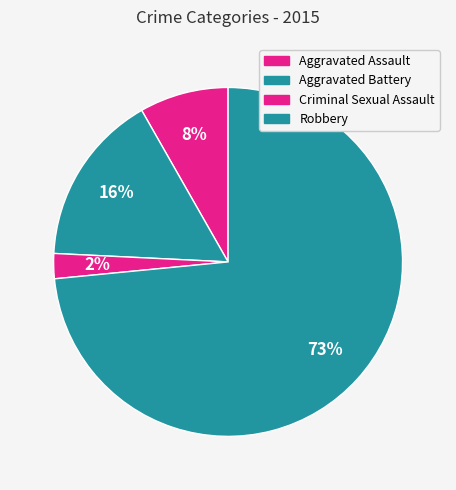

Does Robbery represent more than half of the total?

Yes